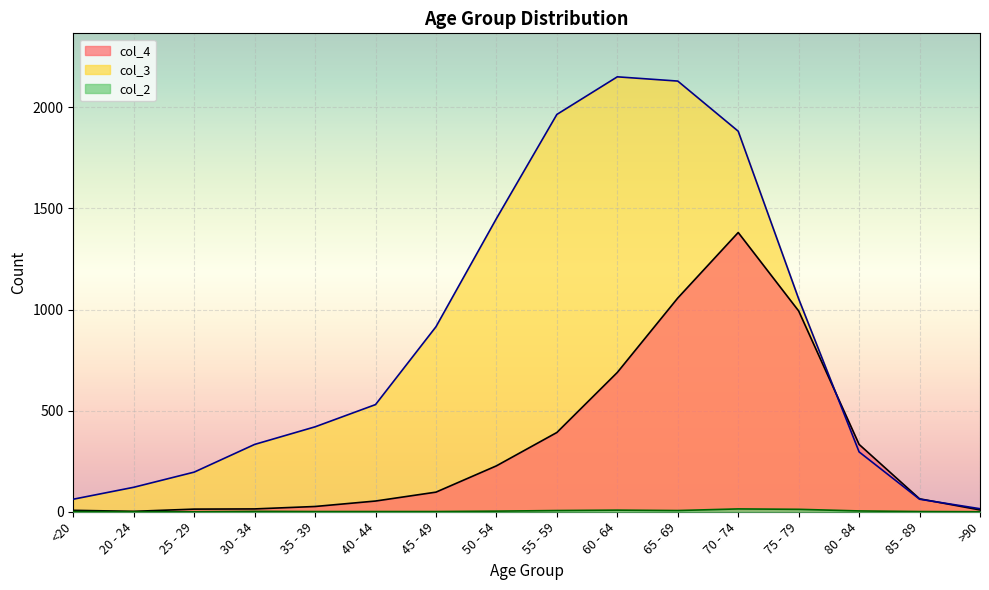

What is the average value of the col_4 series?

335